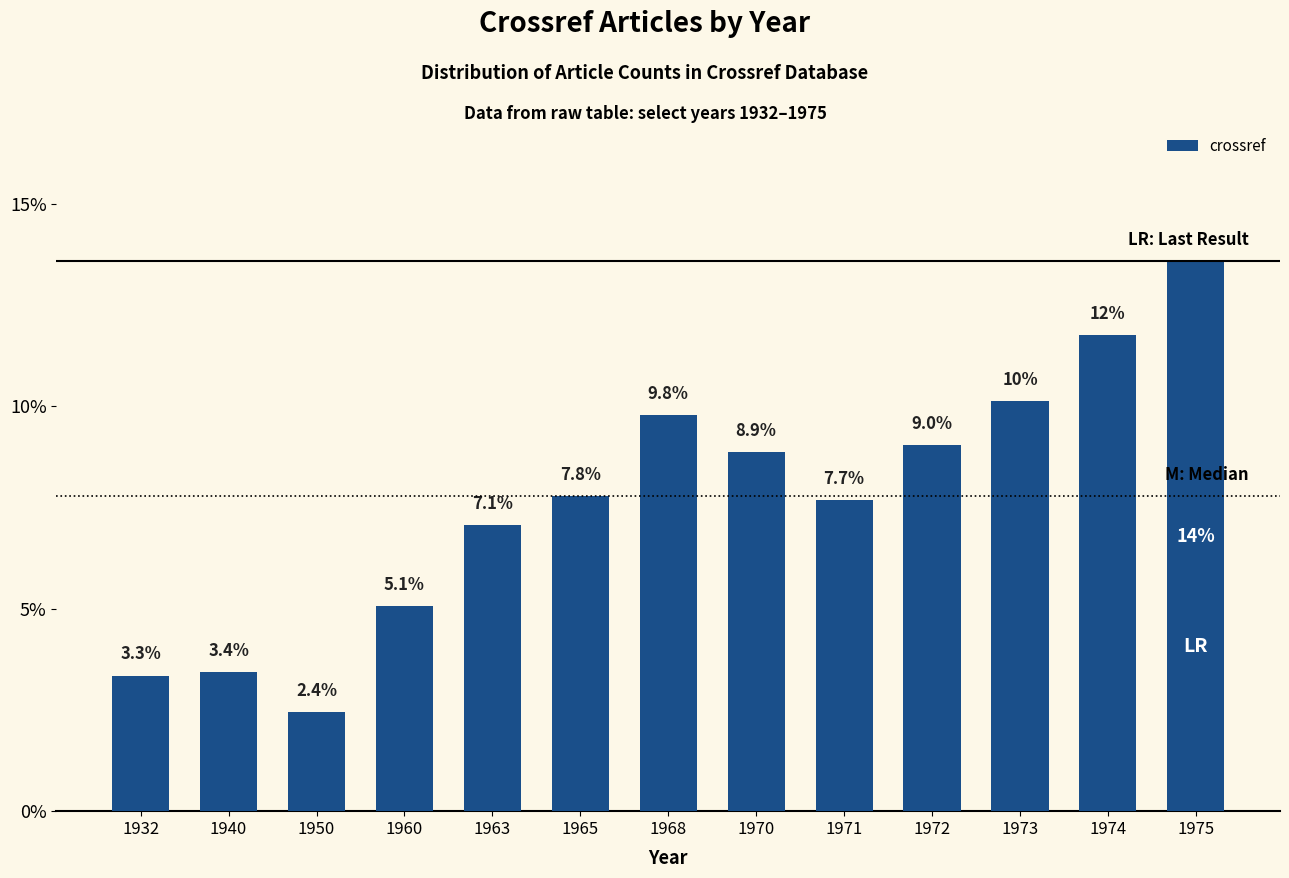

Which category has the highest value across all series?

1975